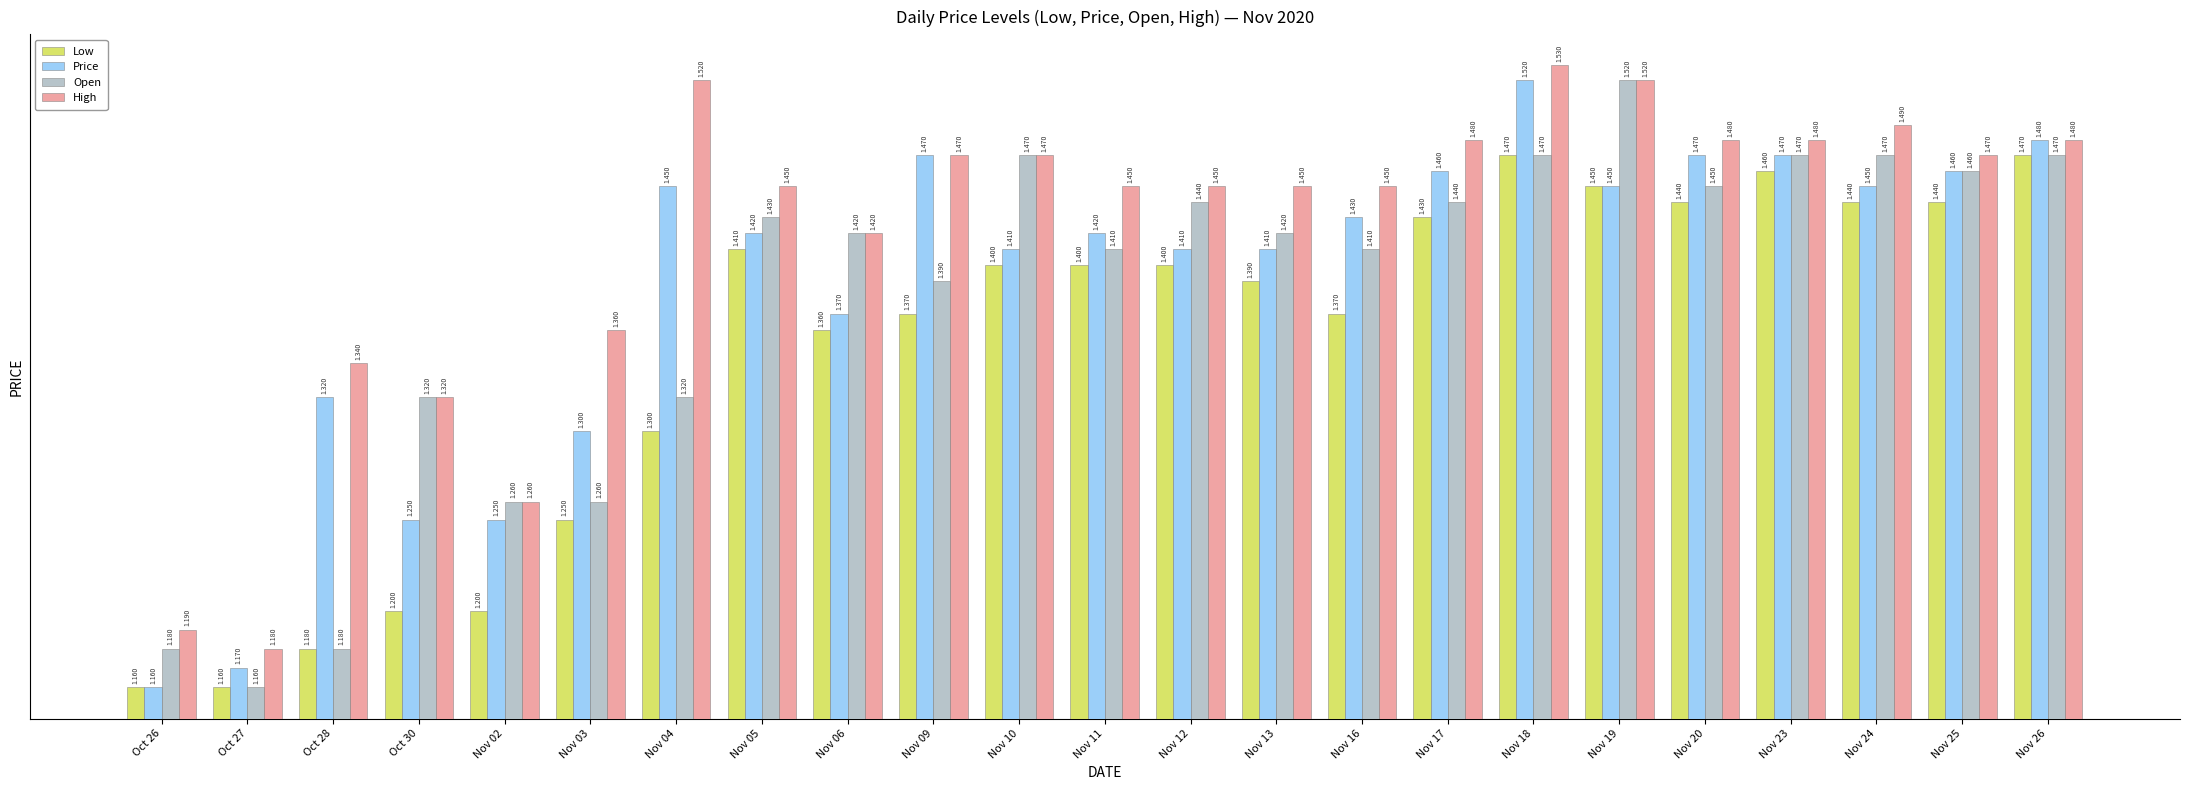

What is the average value of the Price series?

1.4